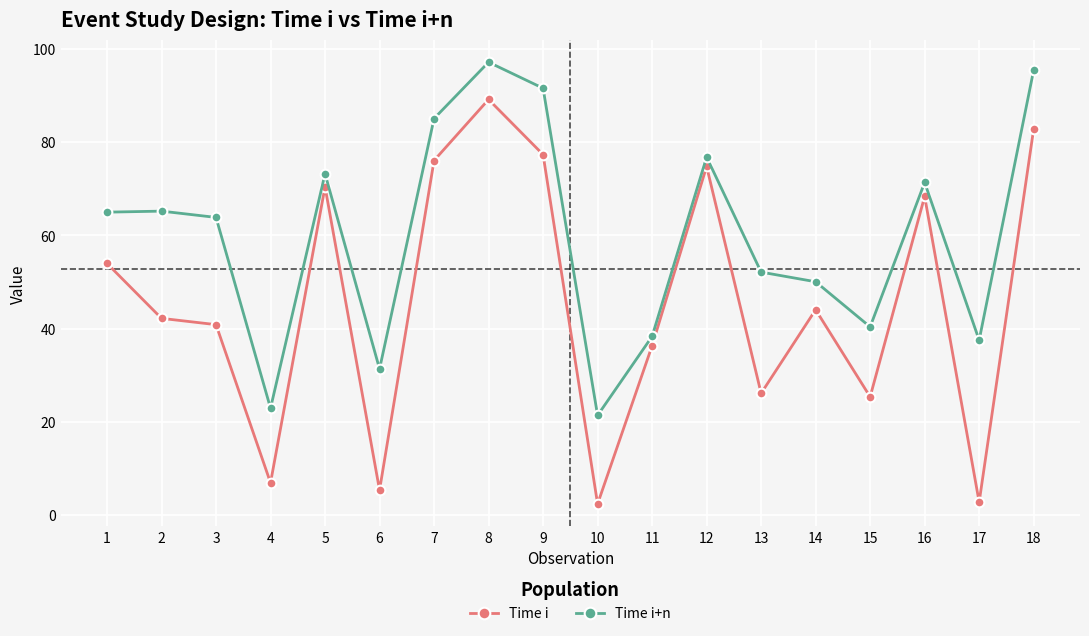

True or false: Time i has more than 0 points higher than both neighbors.

True